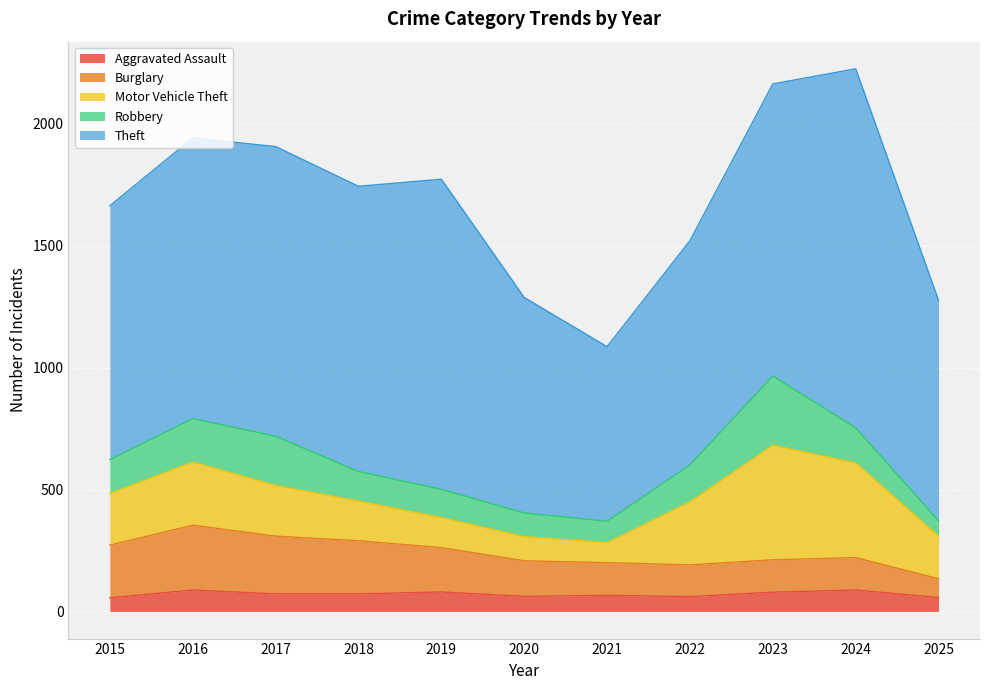

At how many categories does at least one series exceed 331?

11